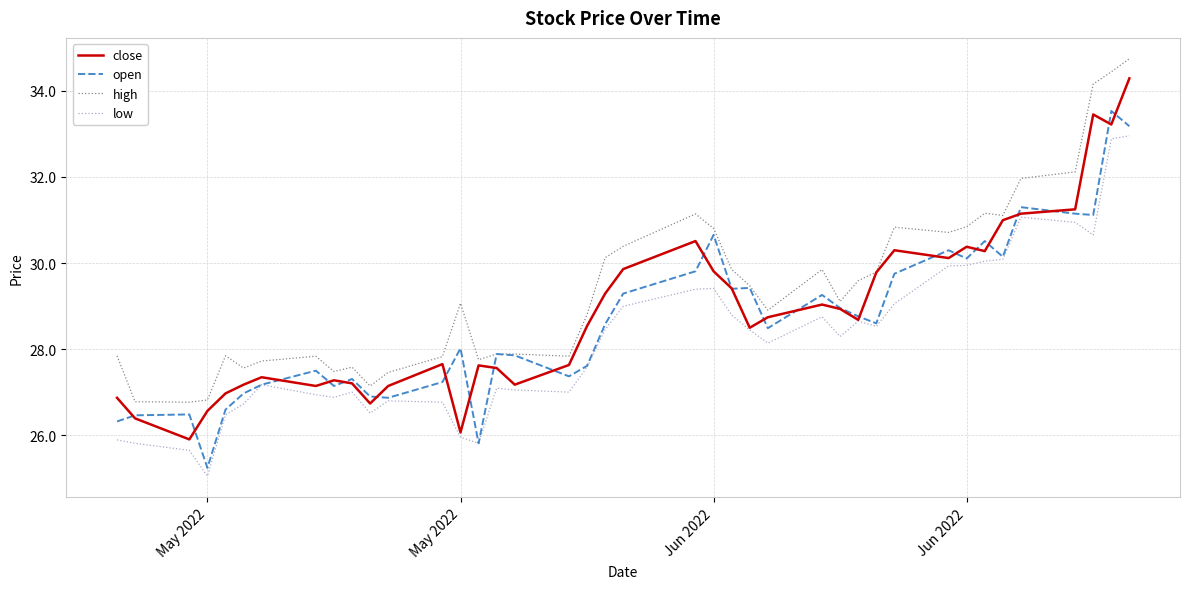

What is the maximum value shown in the chart?

34.7